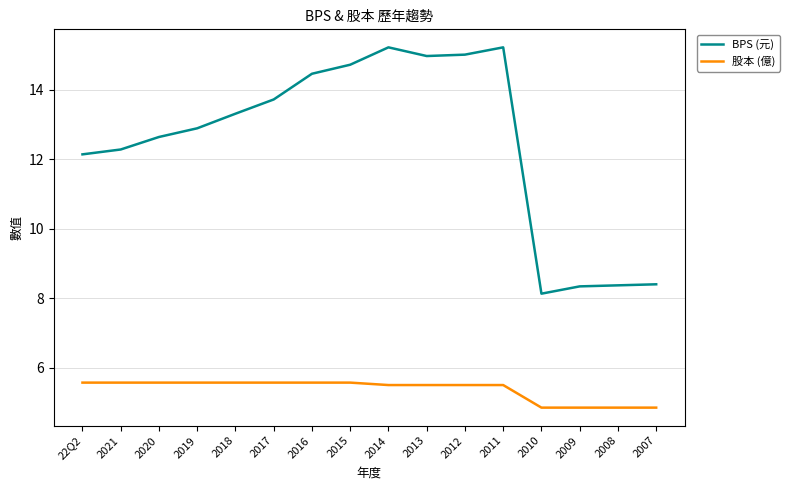

Is it true that BPS (元) equals 14.5 at 2016?

True